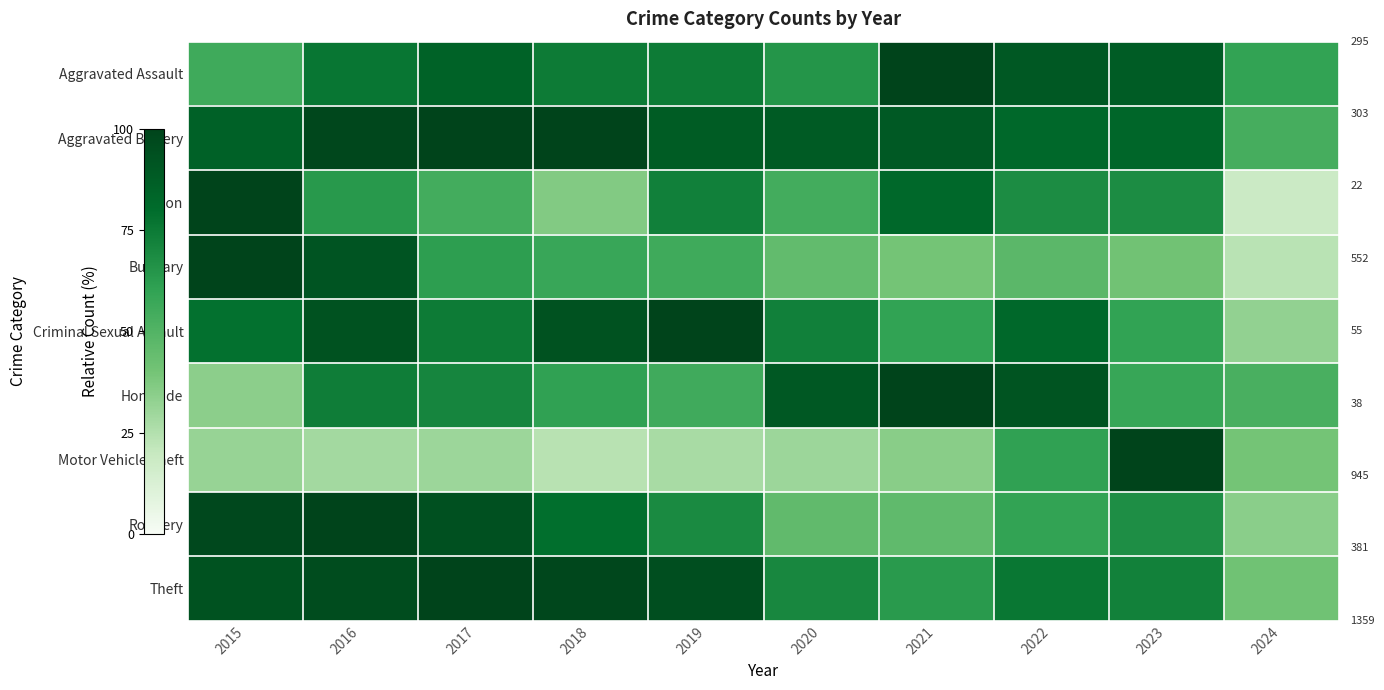

How many data points does each series have?

10